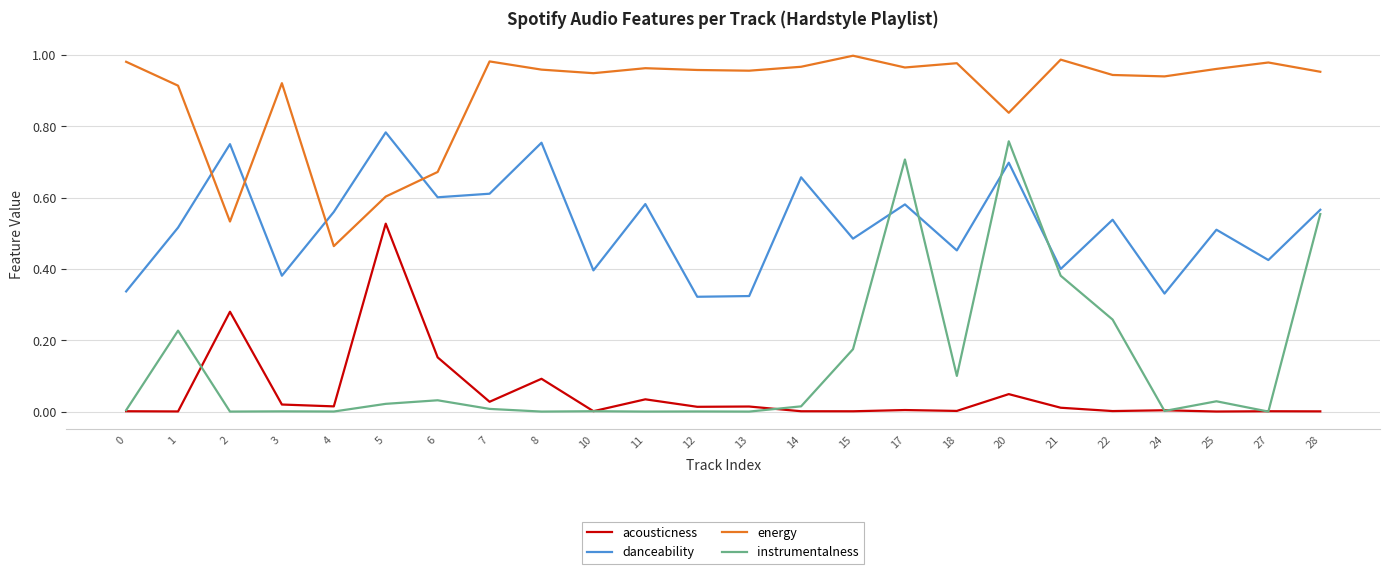

Which series has the largest total across all categories?

energy